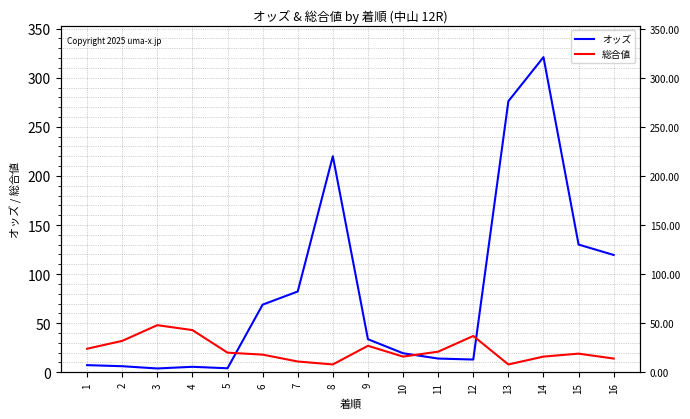

What is the minimum value for オッズ?

3.9